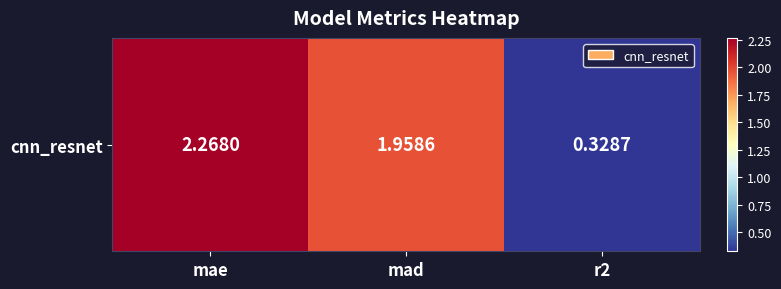

Reading right to left, extract all data points from this chart.

r2=0.3	mad=2.0	mae=2.3